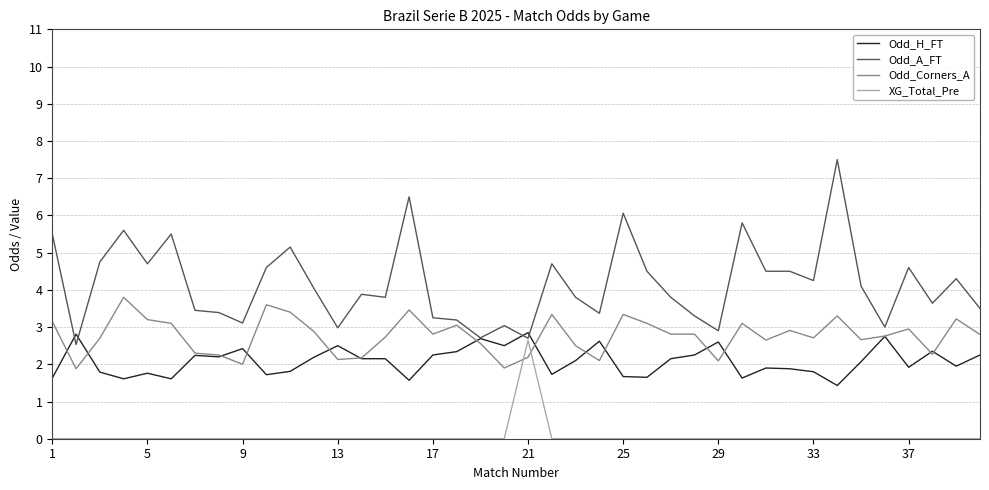

Which series ends up on top after the final intersection of Odd_Corners_A and XG_Total_Pre?

Odd_Corners_A